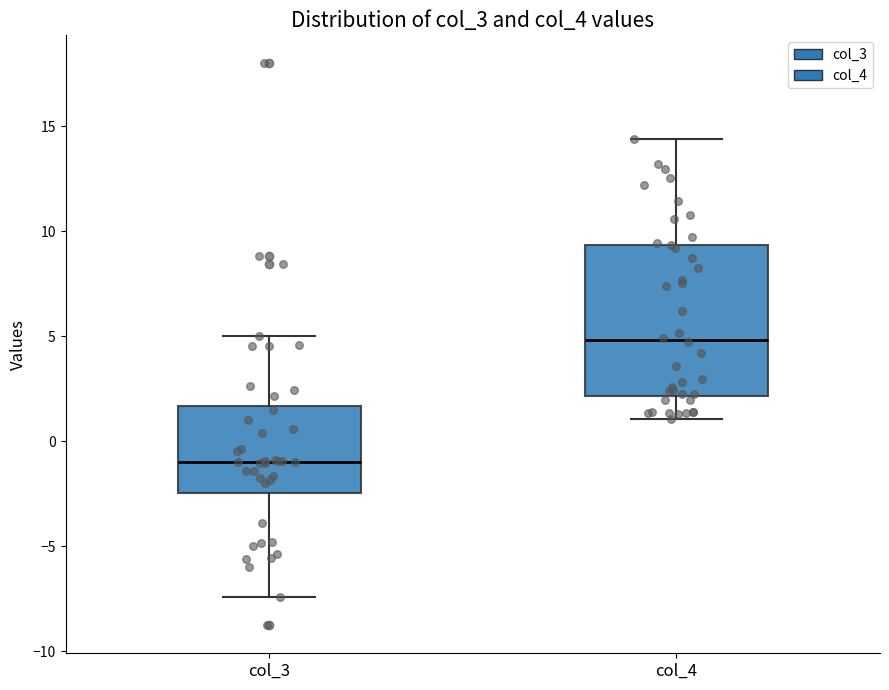

Reading left to right, transcribe this box plot: for each box, give where its median line is, the range the box spans, and where its two whiskers end, as read against the y-axis. The values are not printed on the chart, so give them approximately, as read against the axis.

col_3: median -1.0, box -2.5 to 1.5, whiskers -7.5 to 5.0
col_4: median 5.0, box 2.0 to 9.5, whiskers 1.0 to 14.5